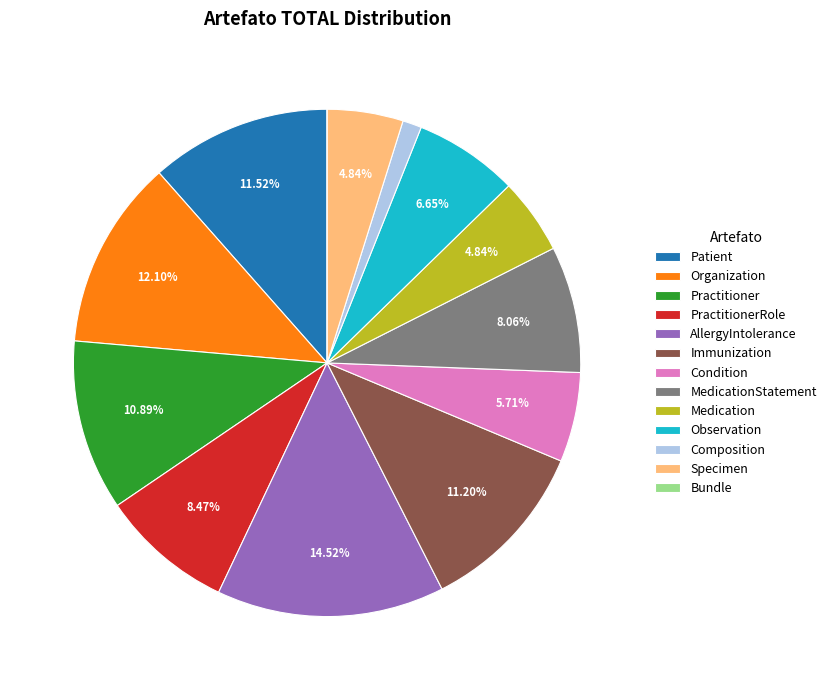

Is there any slice that represents more than half of the pie?

No